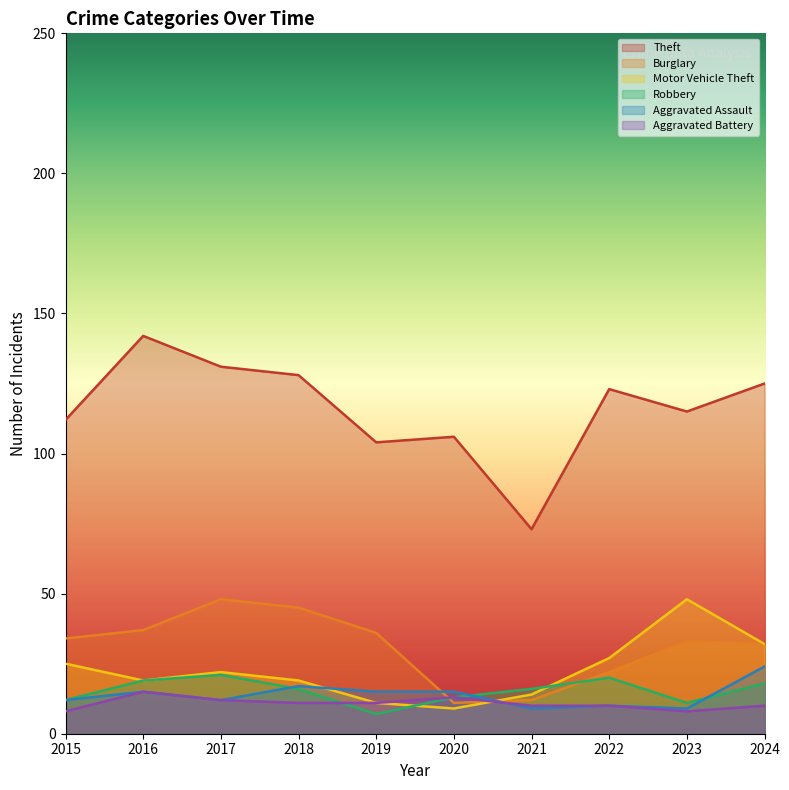

Where is Theft nearest to the value 107?

2020